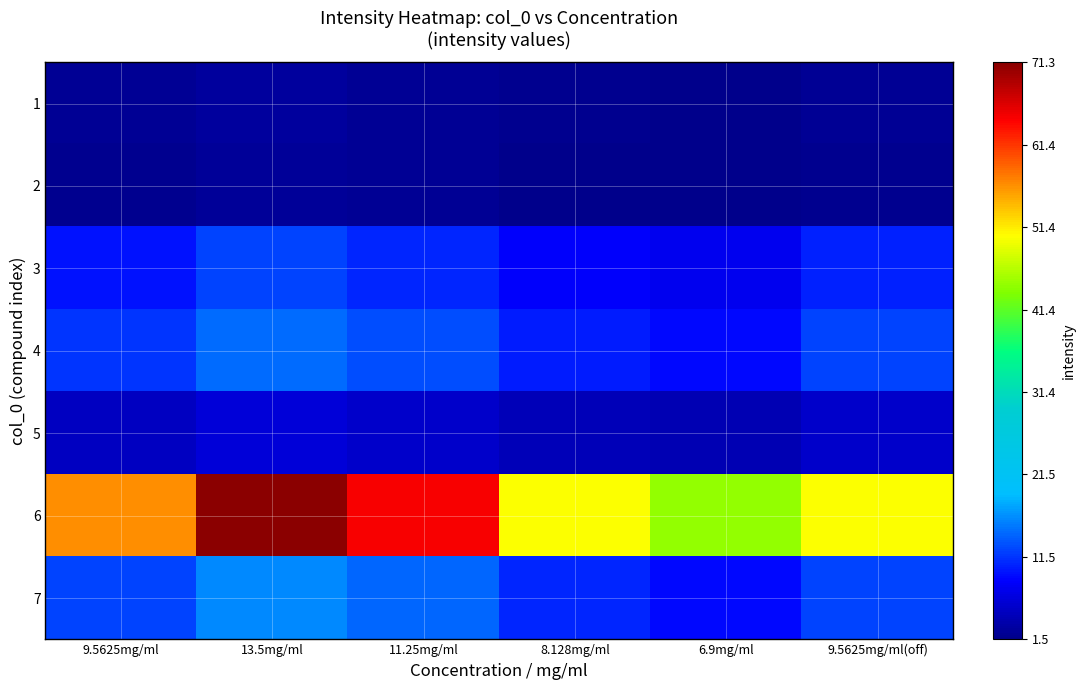

At which category is the sum across all series the highest?

13.5mg/ml